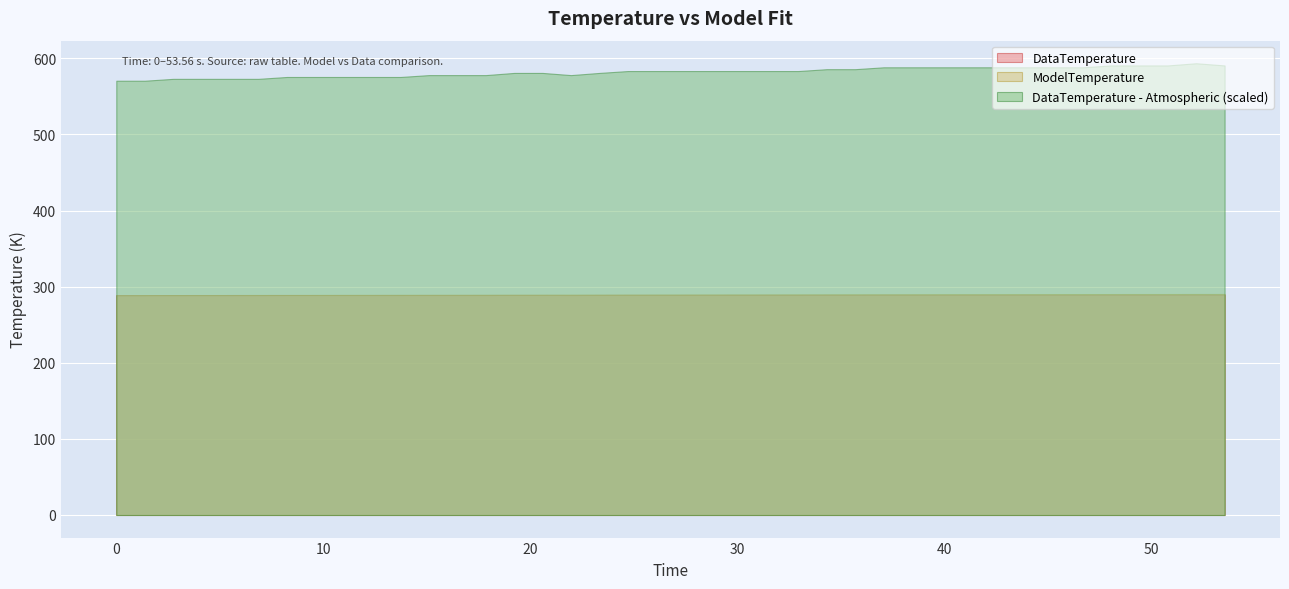

Where is the first local minimum for DataTemperature - Atmospheric?

16